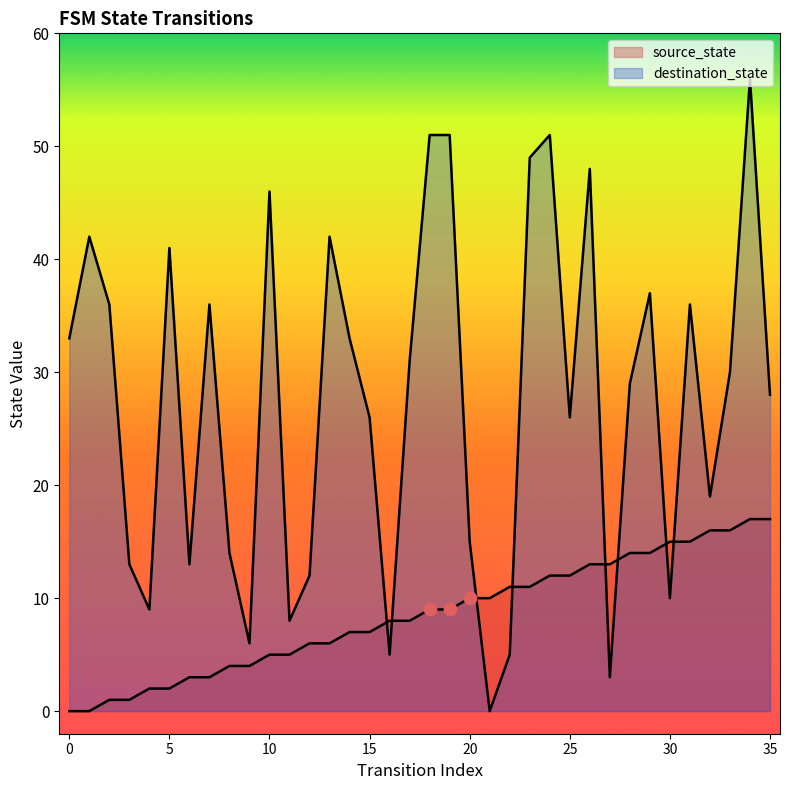

At how many categories does at least one series exceed 37?

10